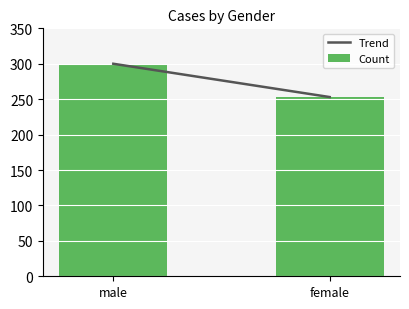

How many bars are there in total?

2